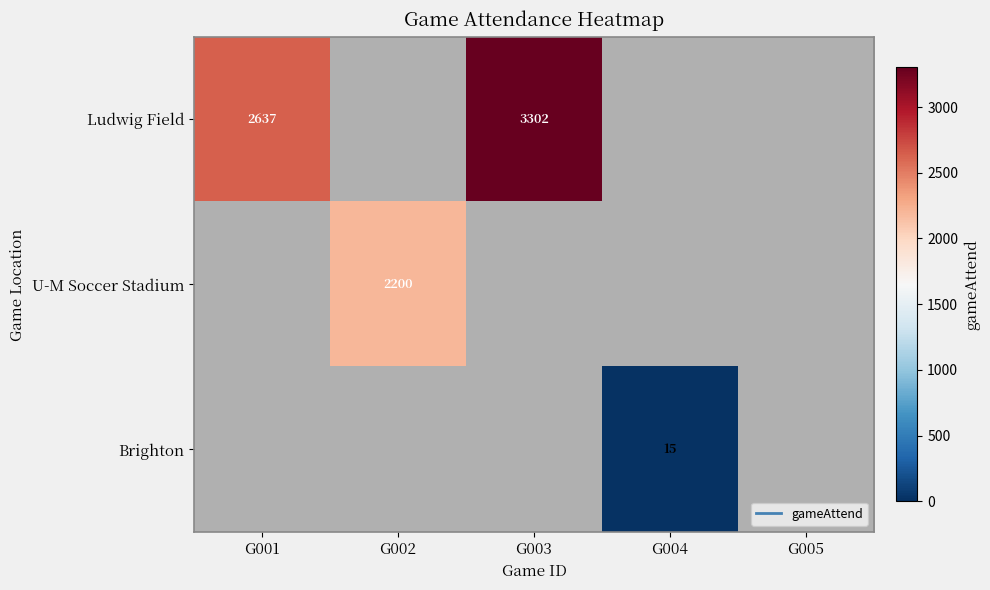

Is the value of Brighton at G001 greater than the value of Ludwig Field at G001?

No